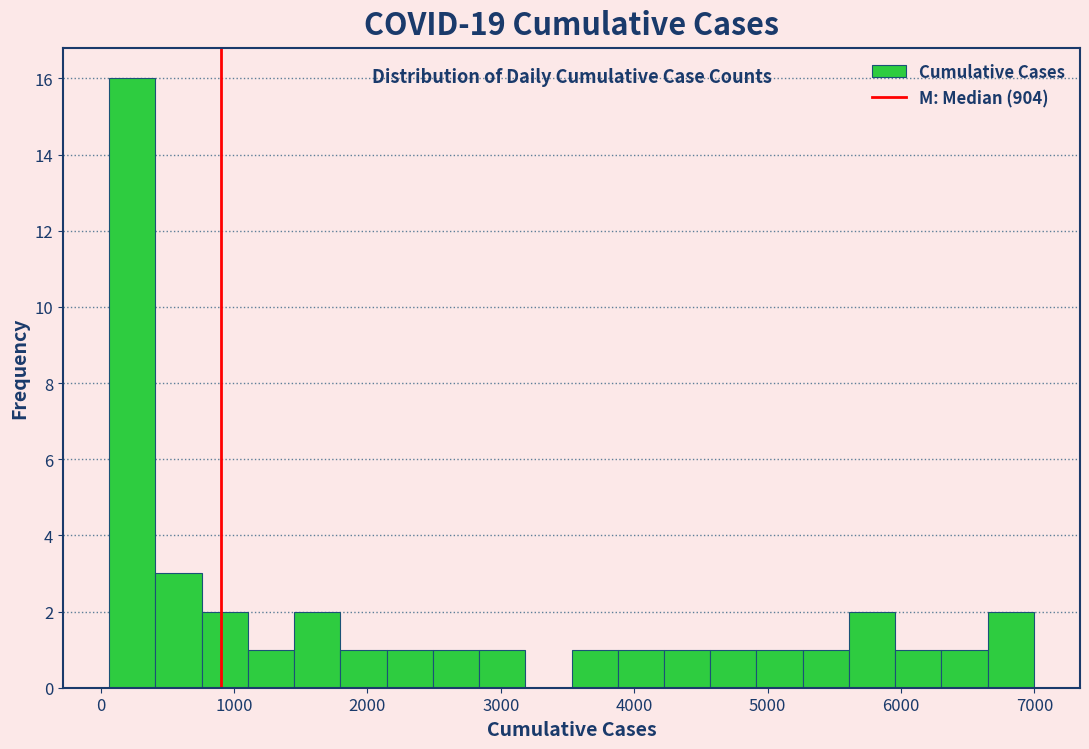

Around what value on the x-axis is the tallest bar? Give the approximate position of its centre, as read against the axis.

200